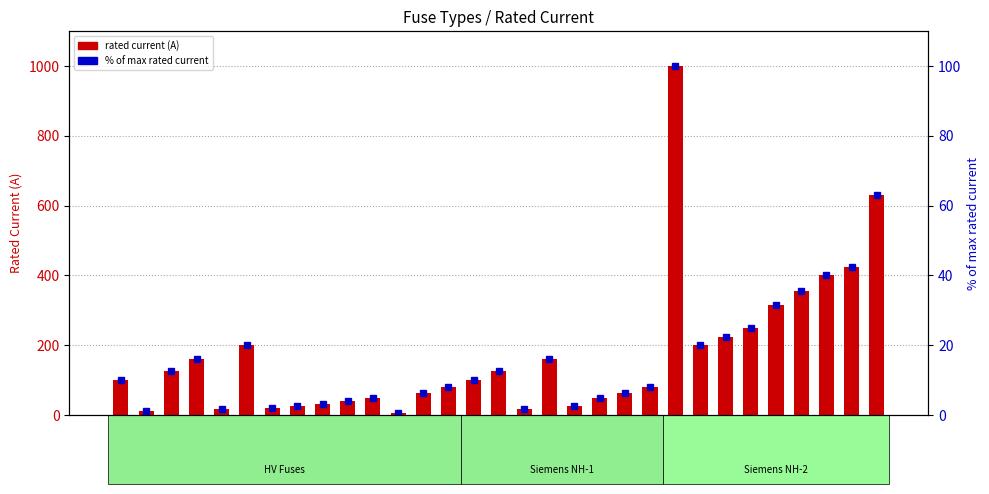

What position from the left is NH-2-630?

31